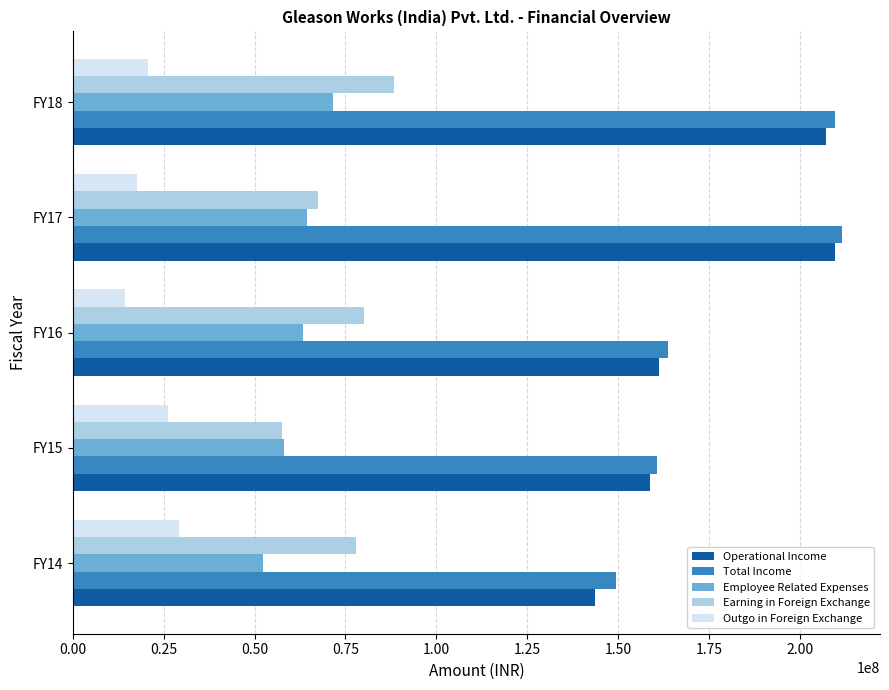

Which series changed the most between FY16 and FY18?

Operational Income